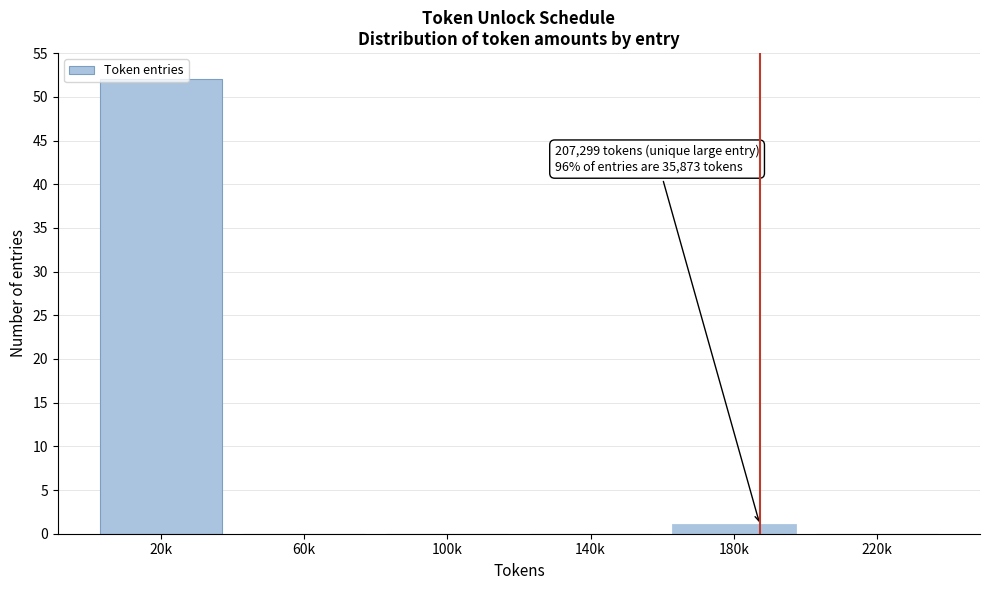

Is it true that the value at 100k is 0?

True